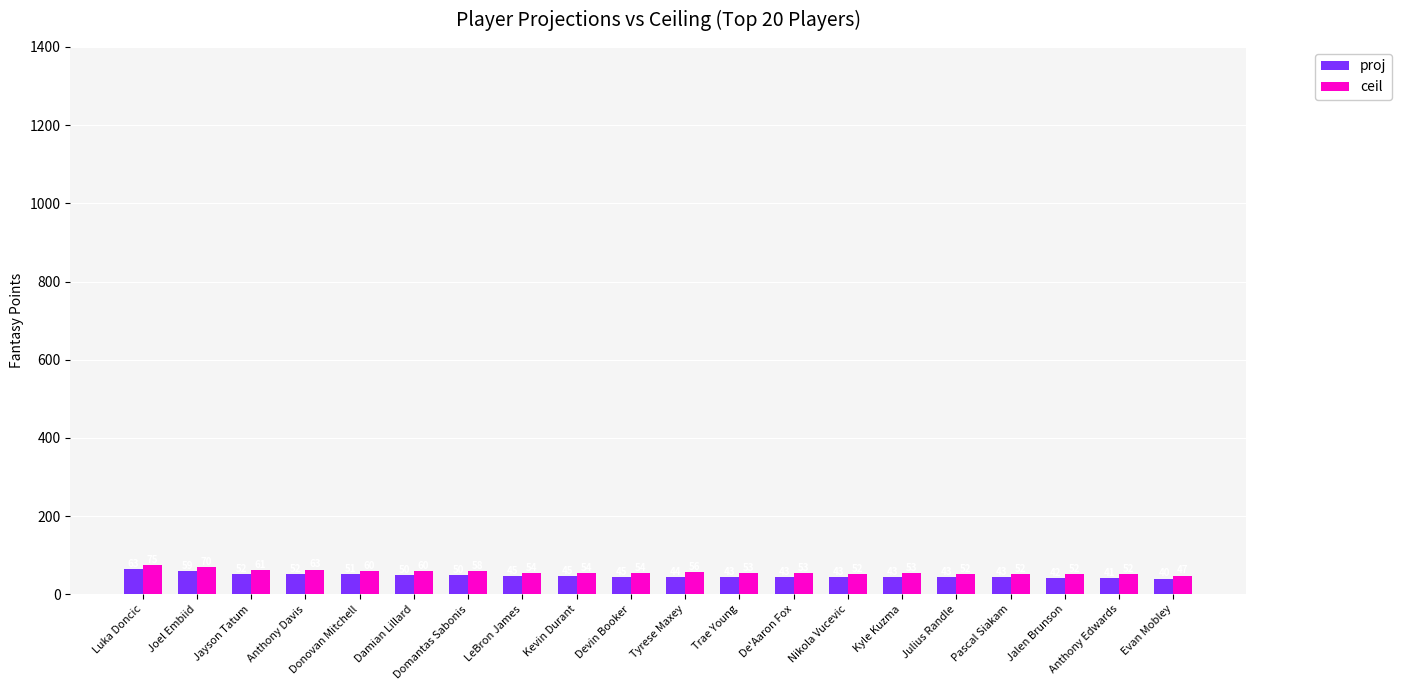

At which label does proj first exceed 45?

Luka Doncic